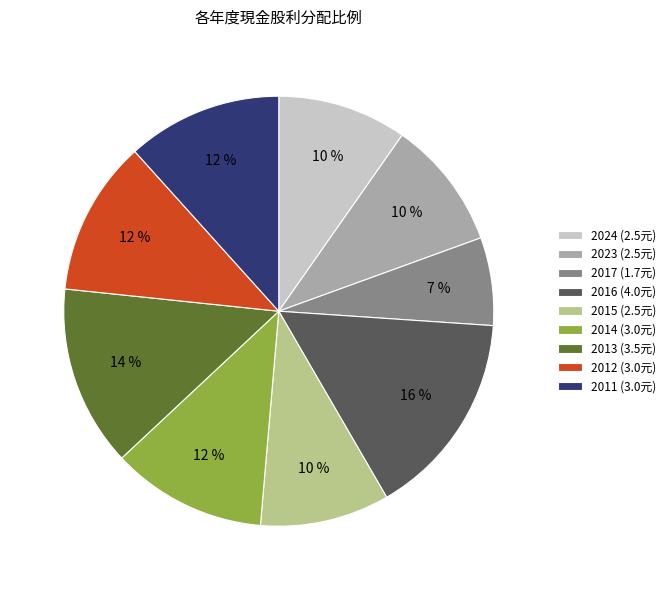

Combined, do 2023 (2.5元) and 2012 (3.0元) account for over 50%?

No